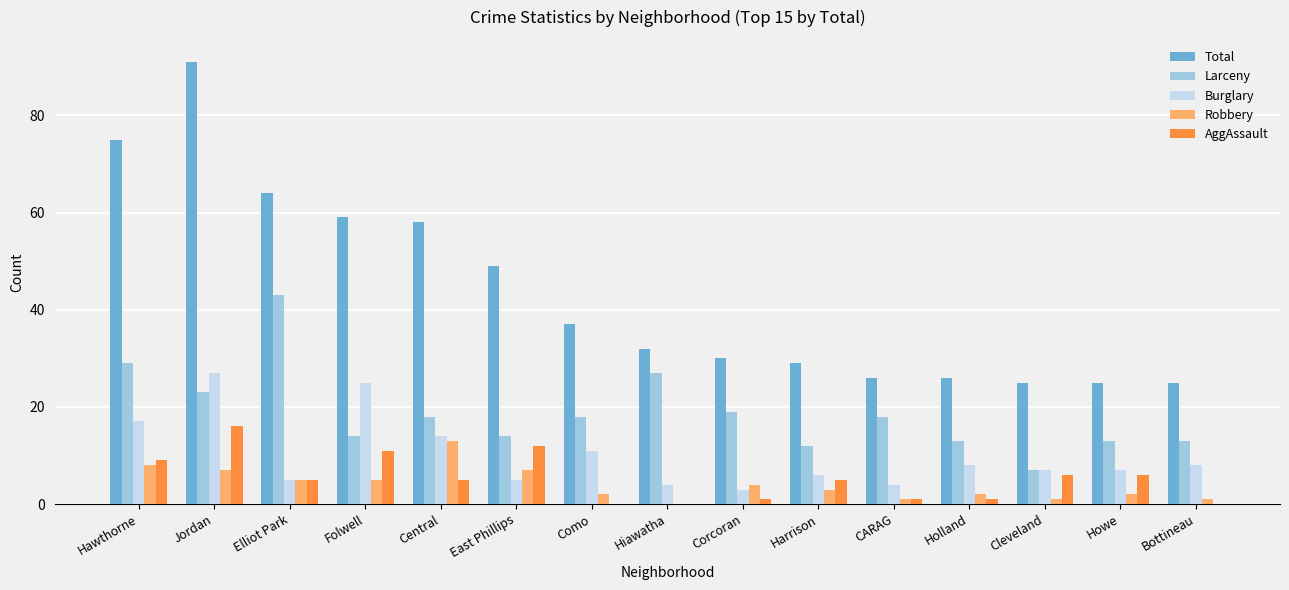

Reading right to left, list all the values displayed in this chart.

Total: 25	25	25	26	26	29	30	32	37	49	58	59	64	91	75
Larceny: 13	13	7	13	18	12	19	27	18	14	18	14	43	23	29
Burglary: 8	7	7	8	4	6	3	4	11	5	14	25	5	27	17
Robbery: 1	2	1	2	1	3	4	0	2	7	13	5	5	7	8
AggAssault: 0	6	6	1	1	5	1	0	0	12	5	11	5	16	9